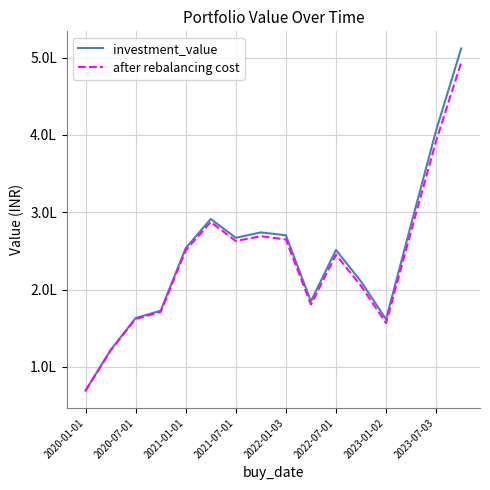

True or false: after rebalancing cost has more than 1 points higher than both neighbors.

True